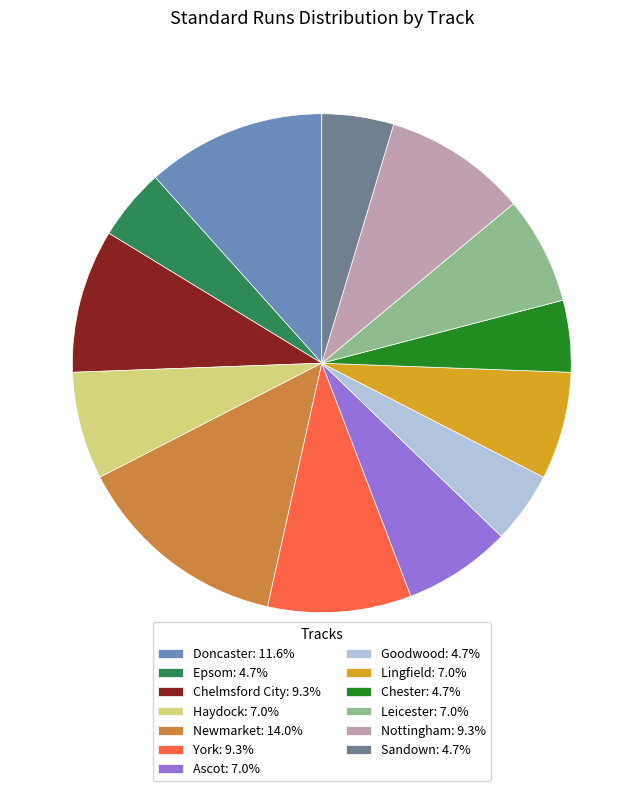

Does Epsom: 4.7% account for over 50% of the chart?

No